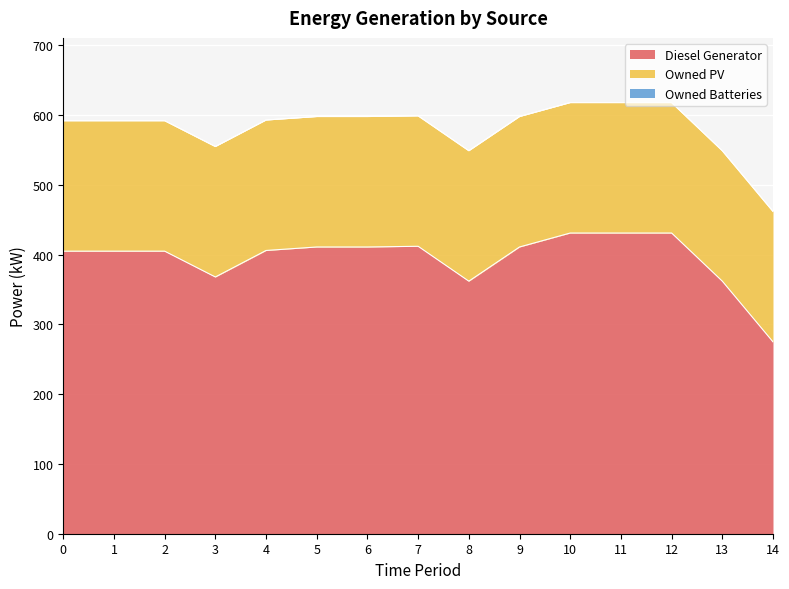

At which category is the sum across all series the highest?

10